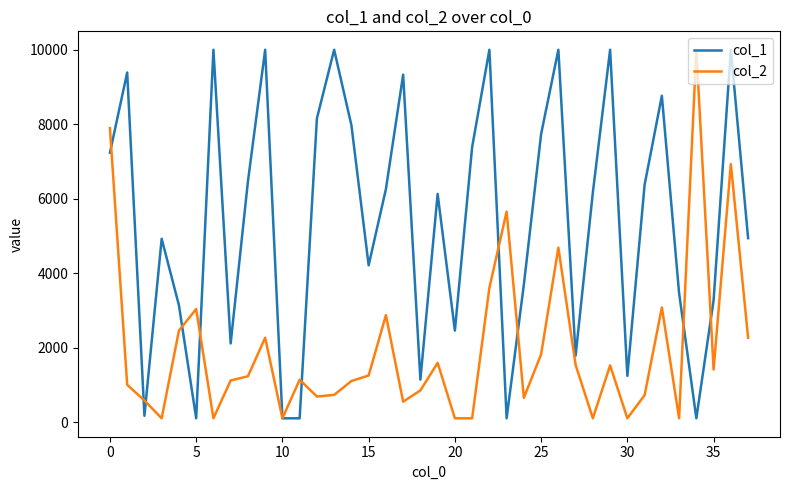

List the series in order of their overall mean, lowest first.

col_2, col_1